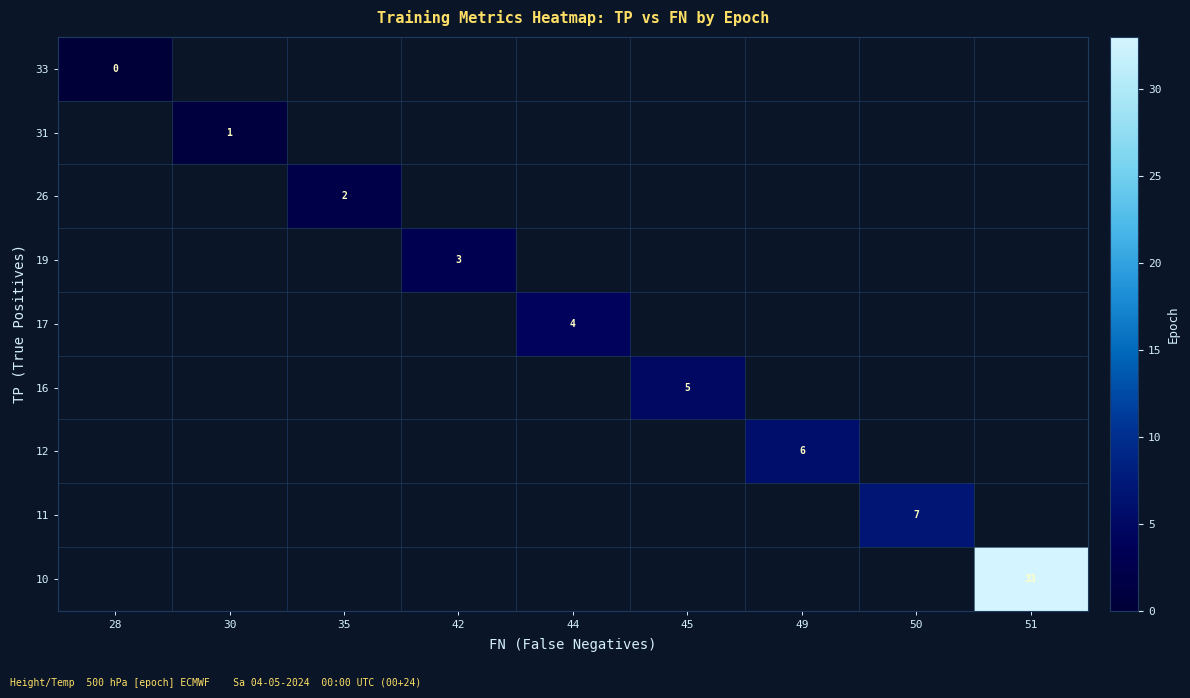

Between 45 and 51, which is larger?

51